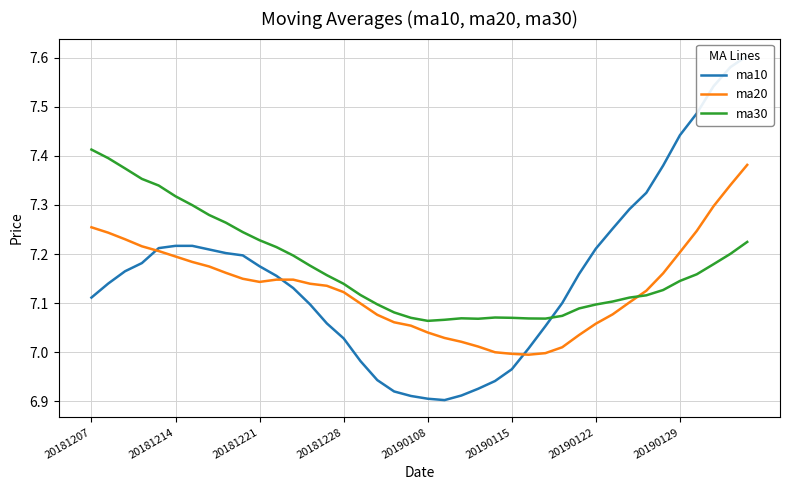

What is the minimum value for ma20?

7.0